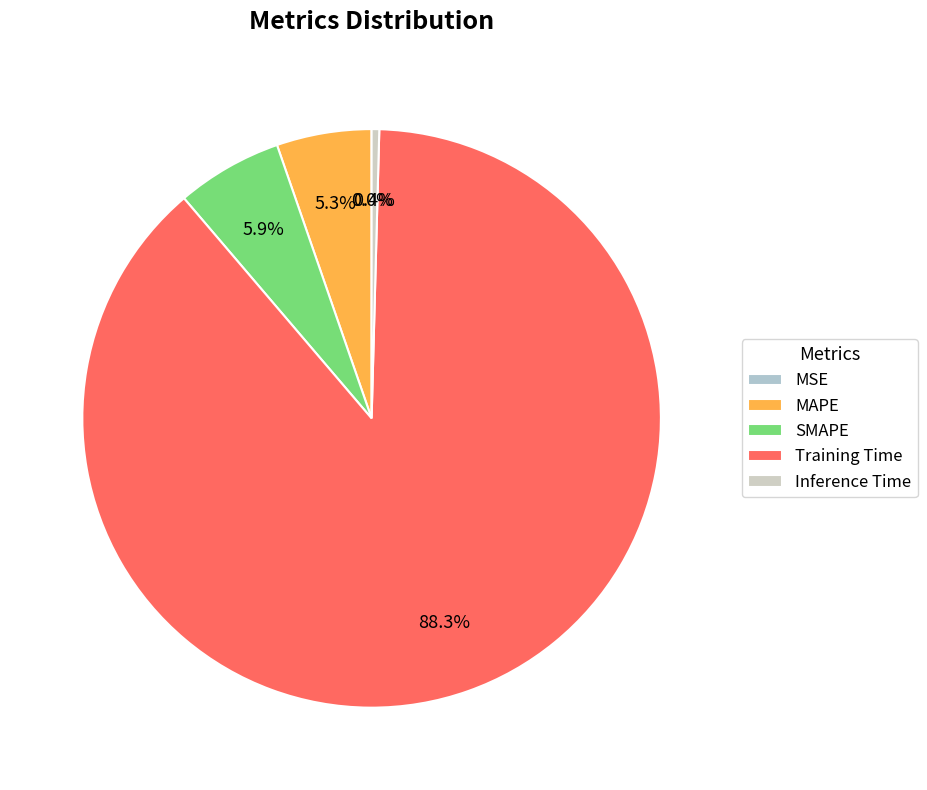

What percentage is the MAPE slice, to the nearest percent?

5%